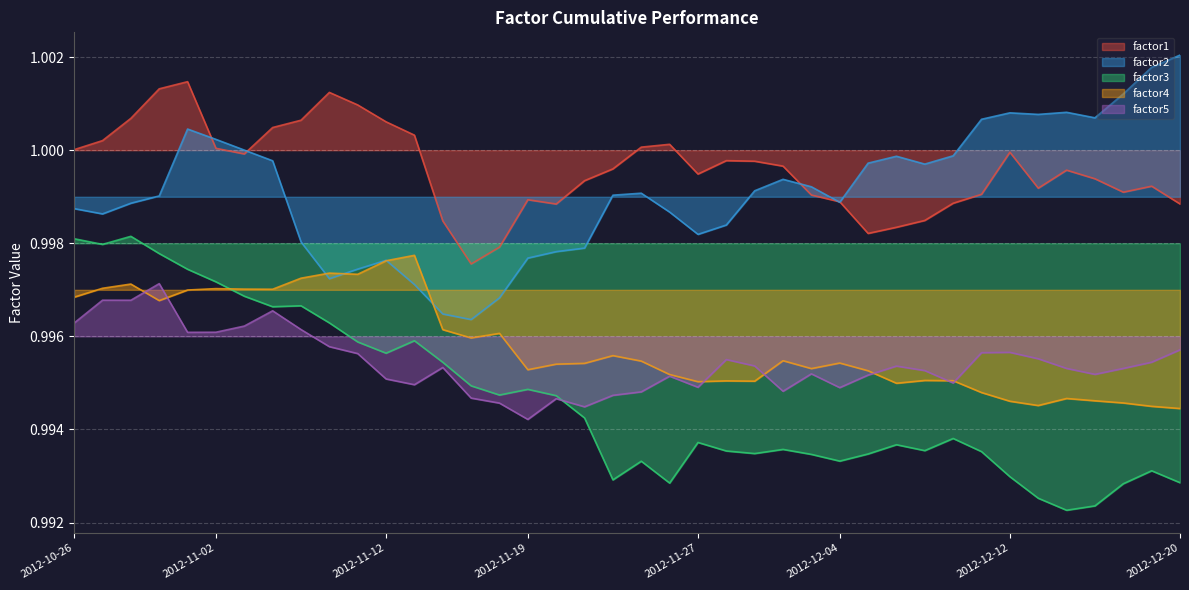

What is the minimum value for factor1?

1.0